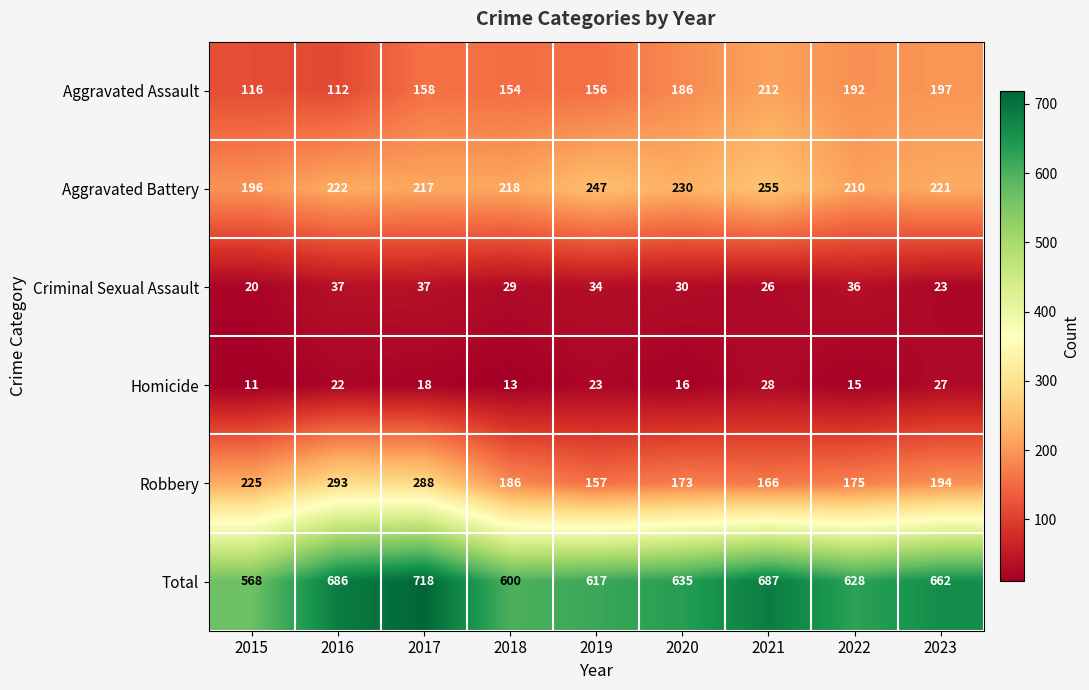

What is the difference between the Aggravated Battery values at 2019 and 2015?

51